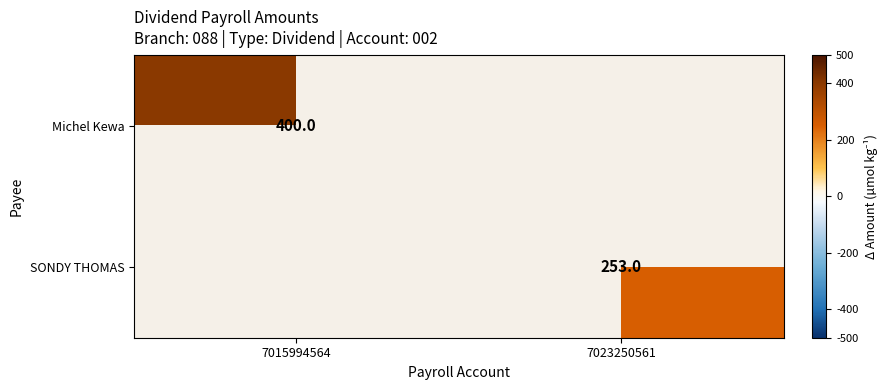

Is it true that Michel Kewa equals 400 at 7015994564?

True